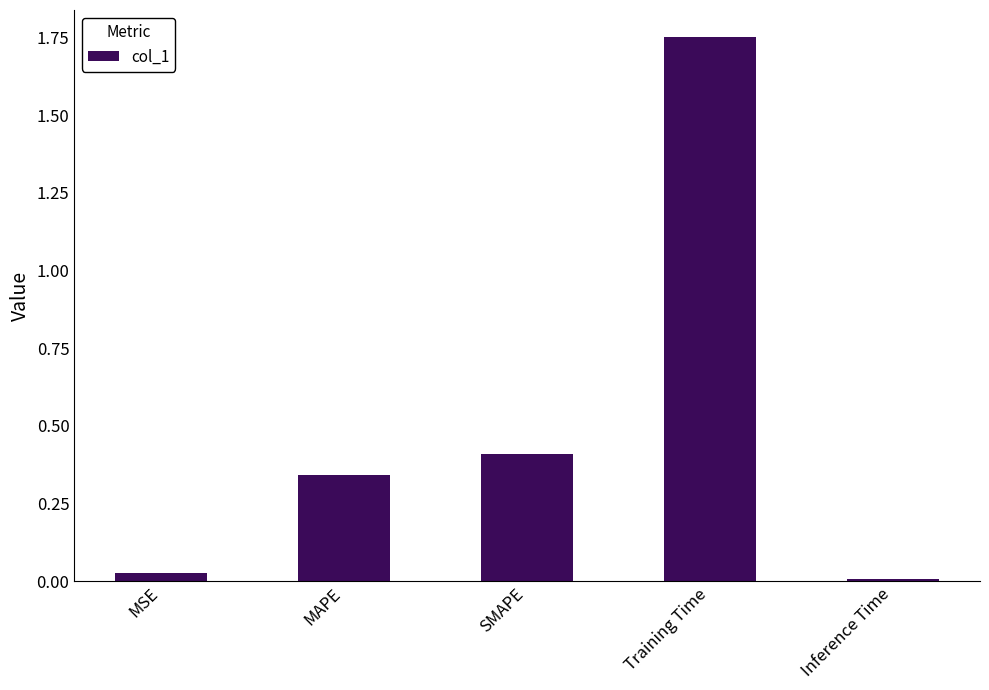

Rank the categories by value from highest to lowest.

Training Time, SMAPE, MAPE, MSE, Inference Time